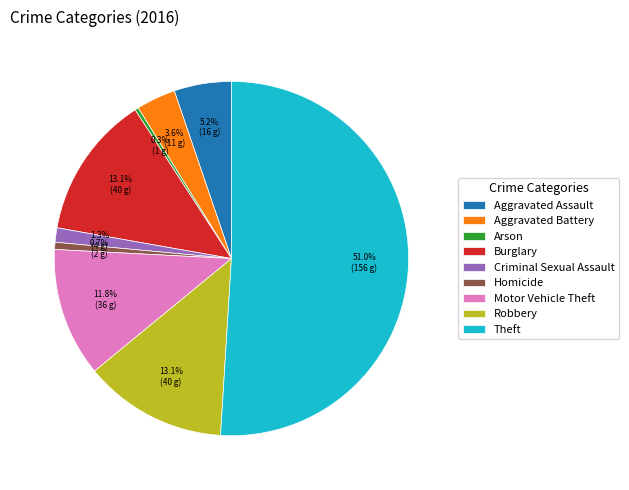

To the nearest percent, what portion does Theft represent?

51%